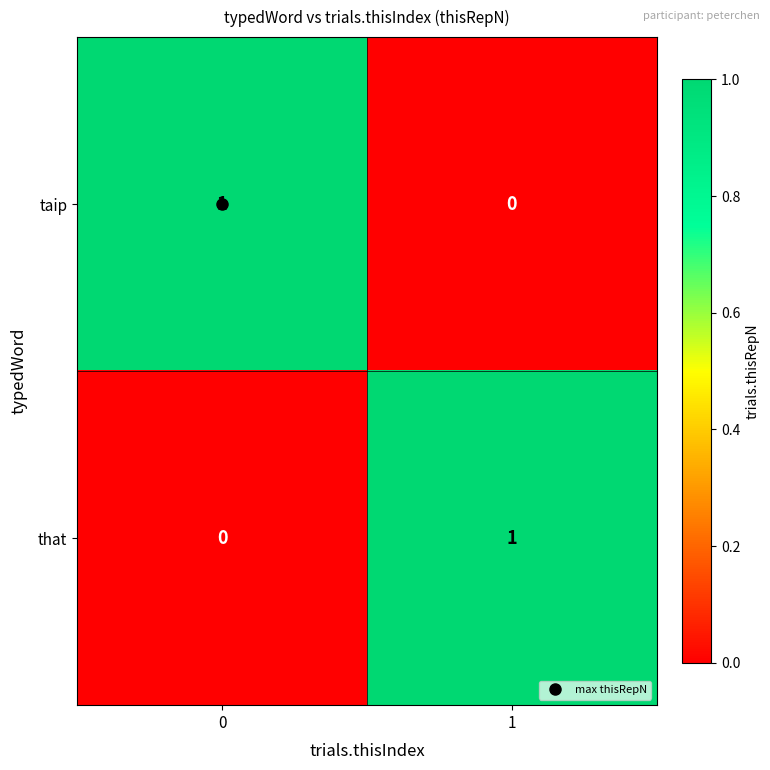

Is it true that taip equals 1 at 0?

True